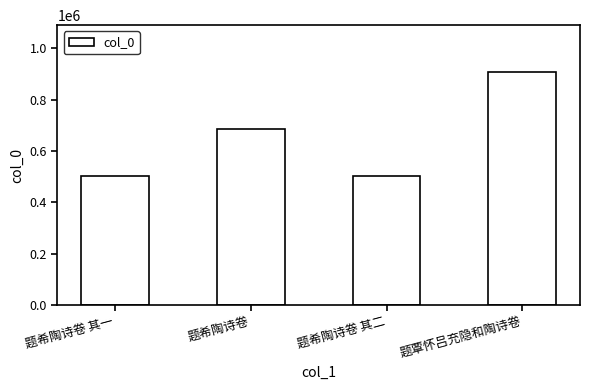

True or false: the data shows 502235 at 题希陶诗卷 其二.

True